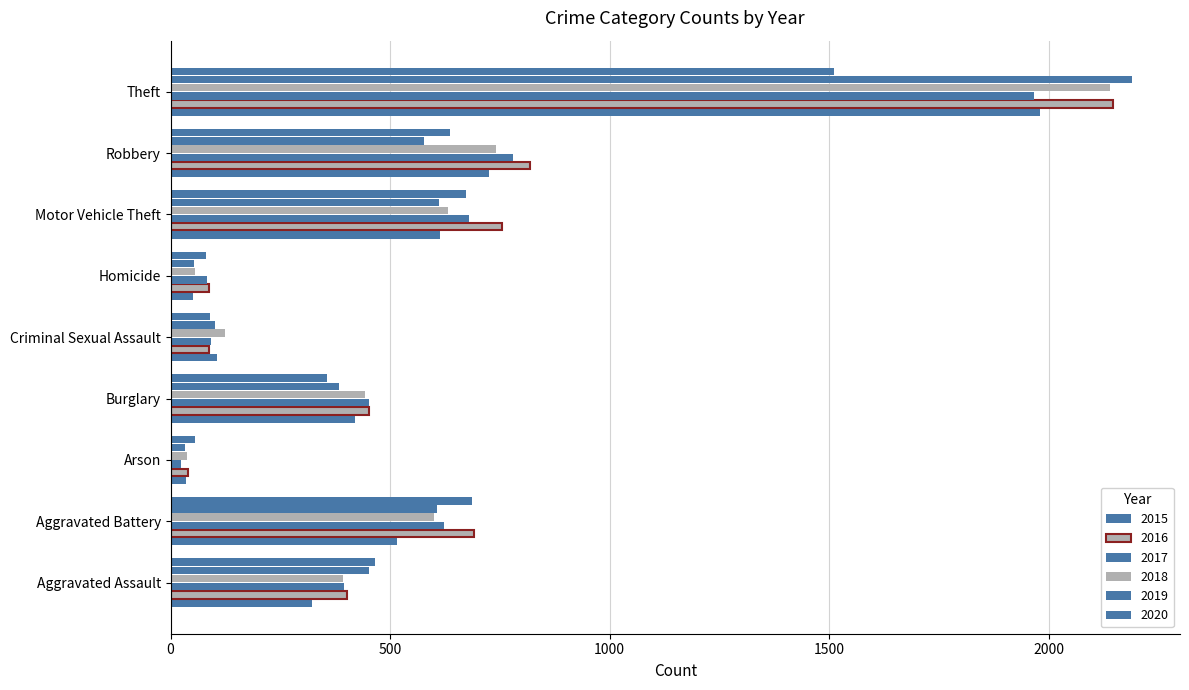

Count the number of data series in this chart.

6